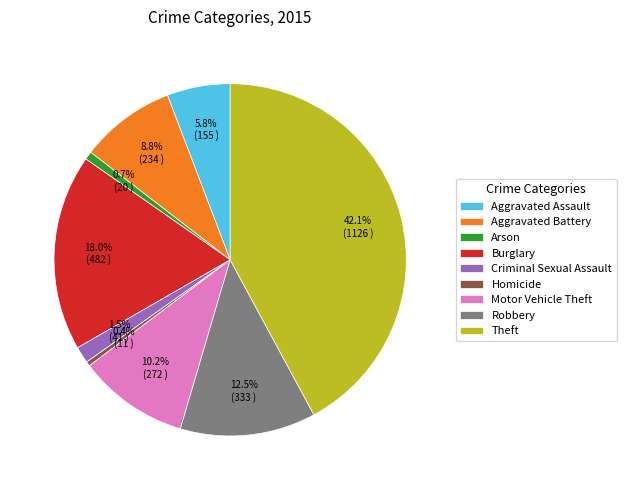

Does Theft account for over 50% of the chart?

No